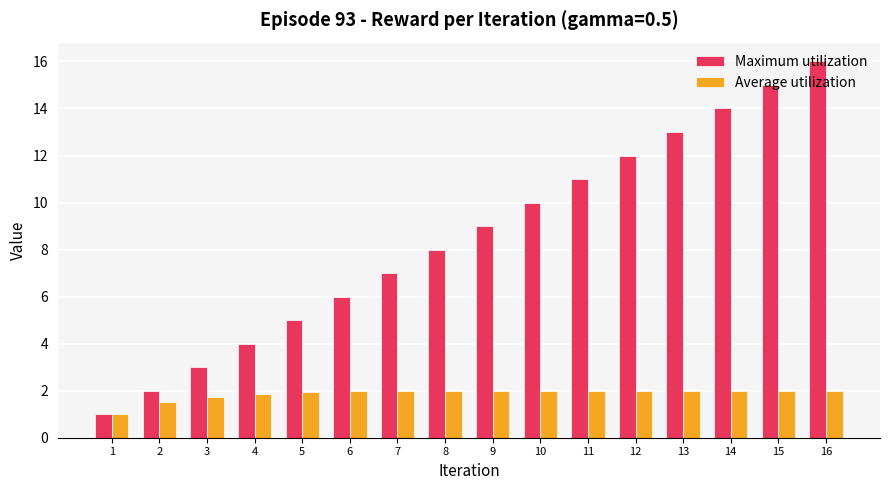

Is the value of Average utilization at 14 greater than the value of Maximum utilization at 3?

No